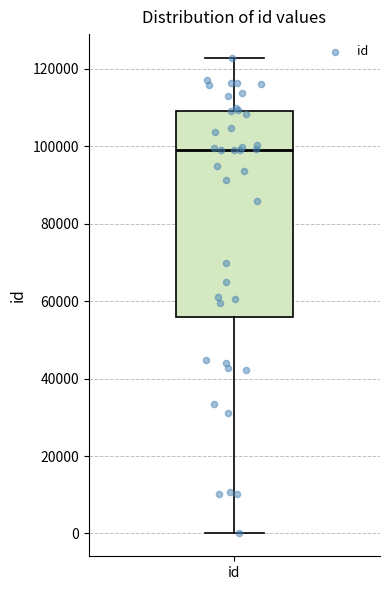

Where does the median line of the box for id sit on the y-axis? The values are not printed on the chart, so give them approximately, as read against the axis.

98000